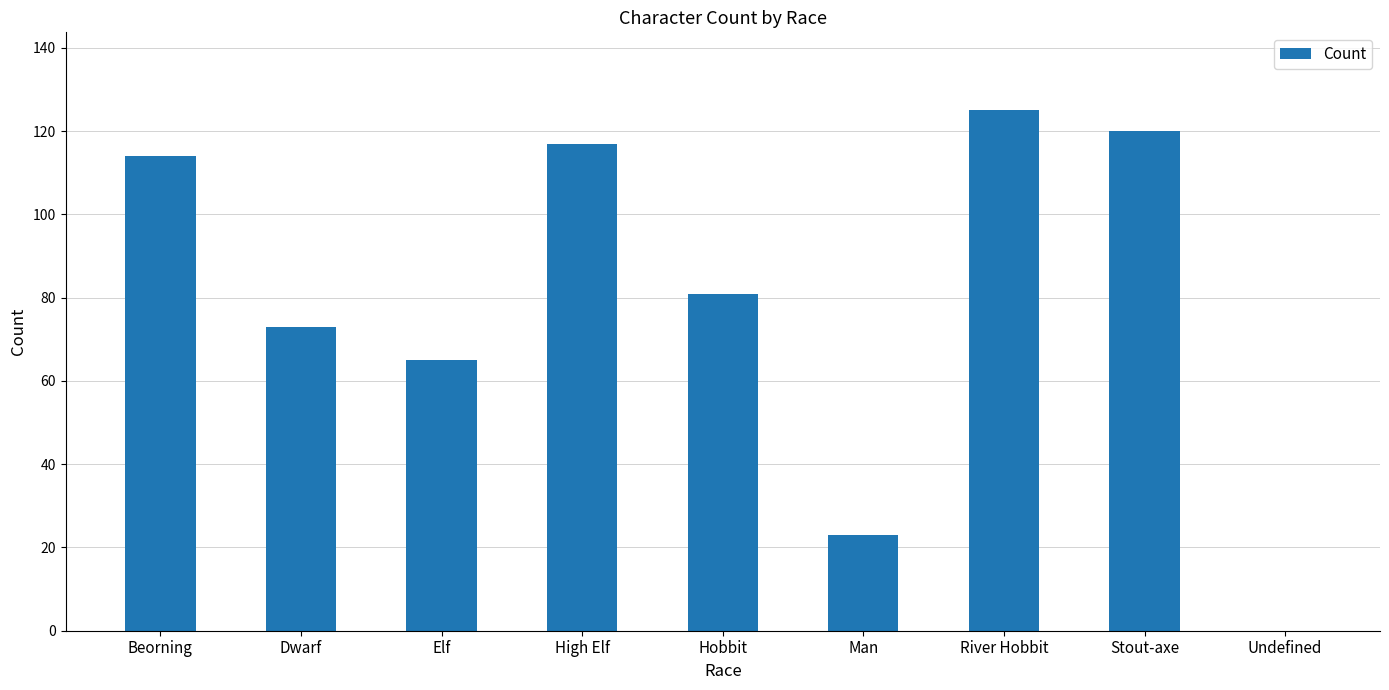

Which label corresponds to the largest value in the chart?

River Hobbit